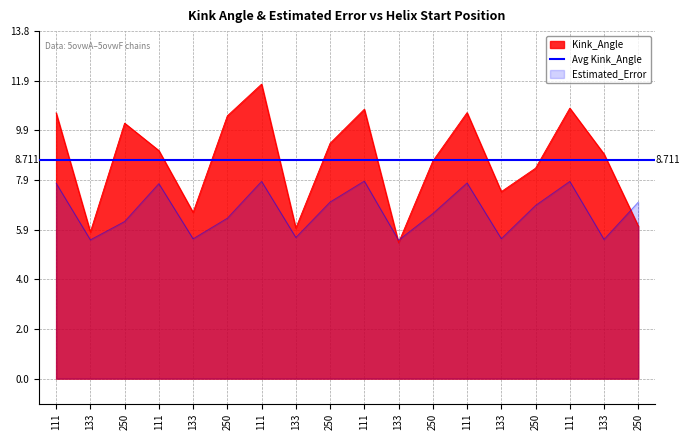

At which label does Estimated_Error first exceed 6?

111